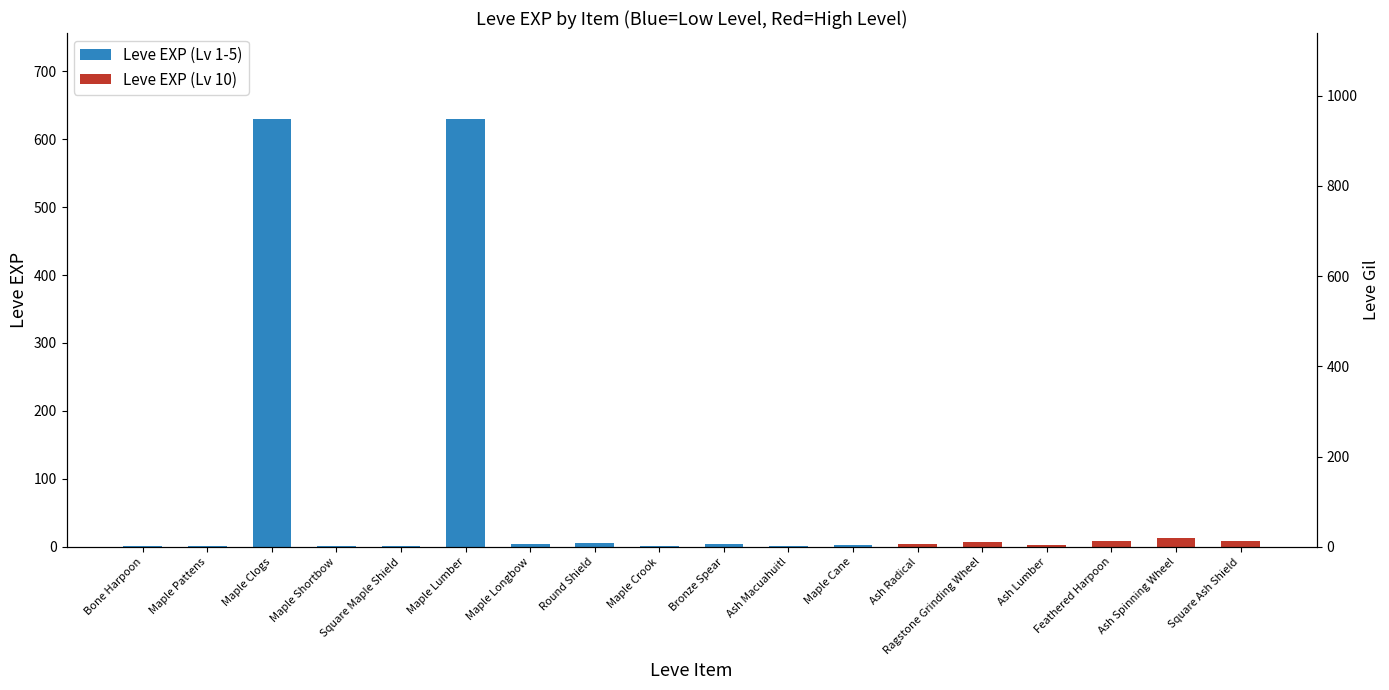

What is the maximum value shown in the chart?

990